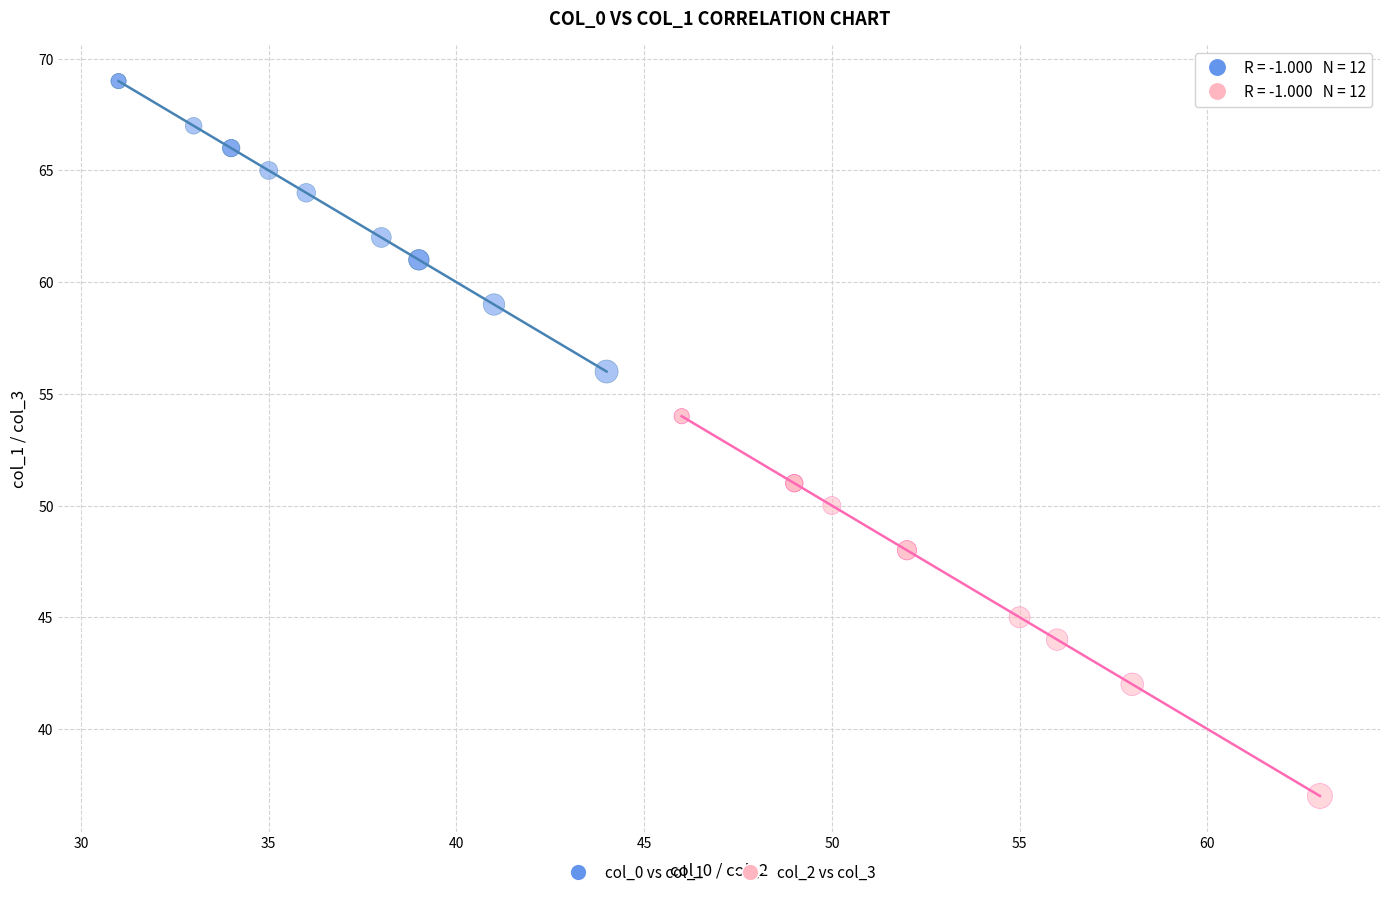

Which series contains the highest Y value?

col_0 vs col_1